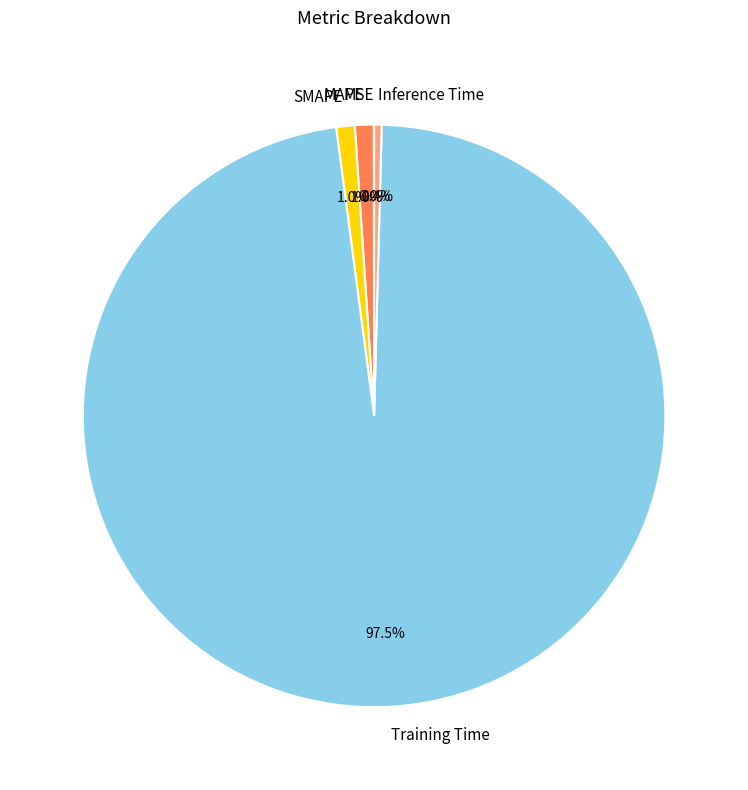

Which has a higher value, Inference Time or Training Time?

Training Time